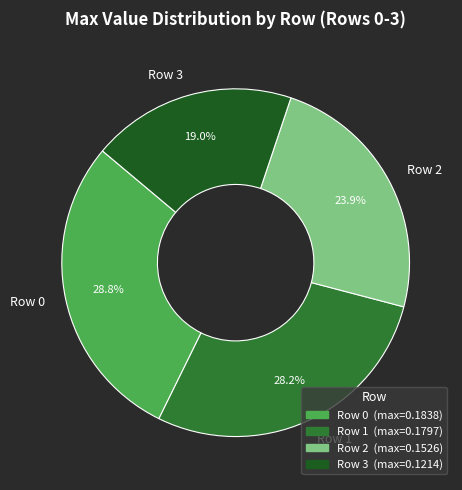

Count the number of slices in the pie.

4